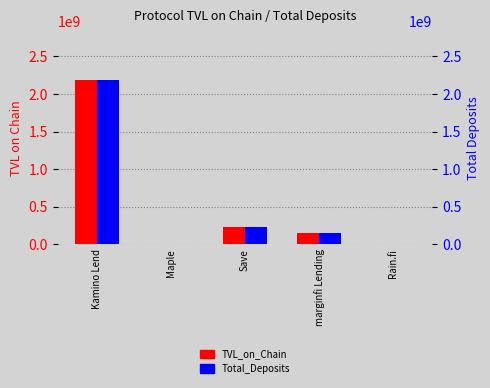

Which category has the lowest value in the TVL_on_Chain series?

Maple